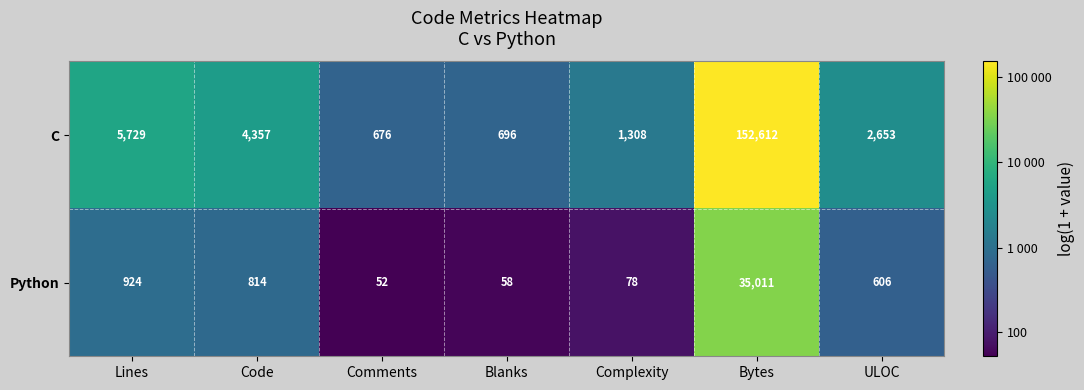

List the series in order of their peak value, highest first.

C, Python